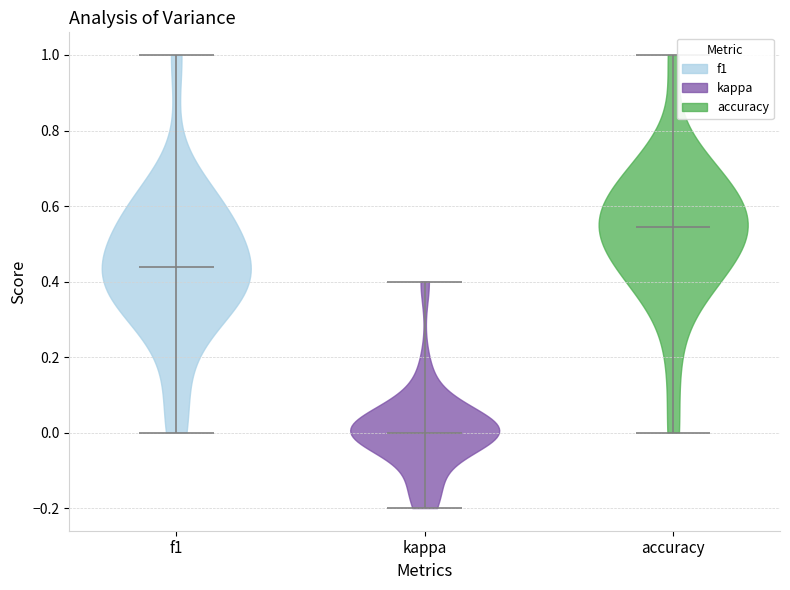

Reading left to right, read every violin against the y-axis: where its median line is, and the lowest and highest points it reaches. The values are not printed on the chart, so give them approximately, as read against the axis.

f1: median line 0.44, lowest point 0.00, highest point 1.00
kappa: median line 0.00, lowest point -0.20, highest point 0.40
accuracy: median line 0.54, lowest point 0.00, highest point 1.00